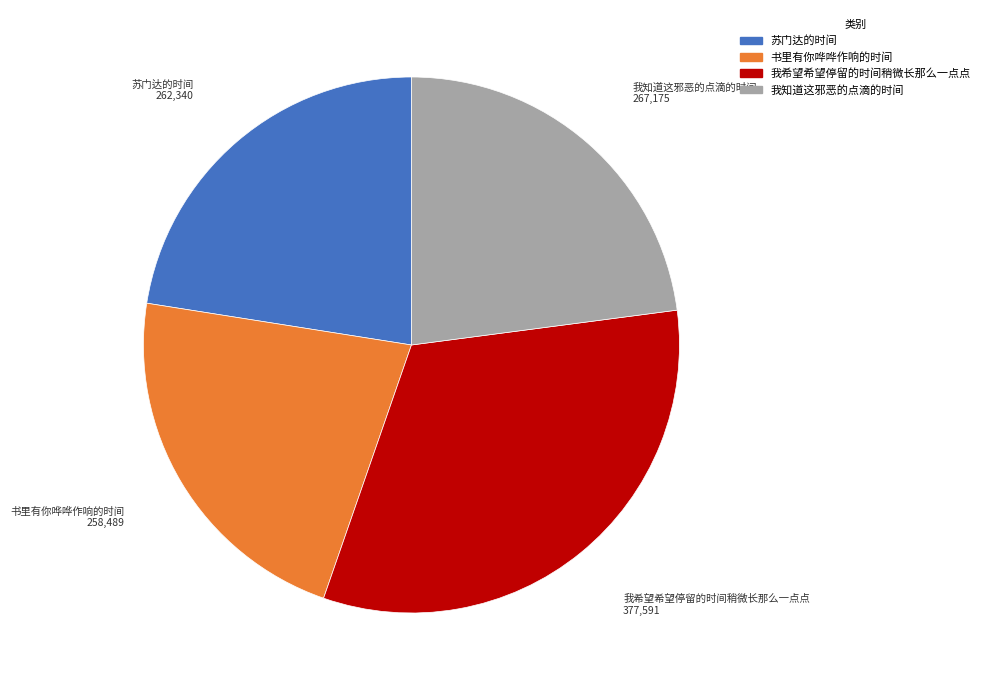

What is the largest slice in the pie chart?

我希望希望停留的时间稍微长那么一点点